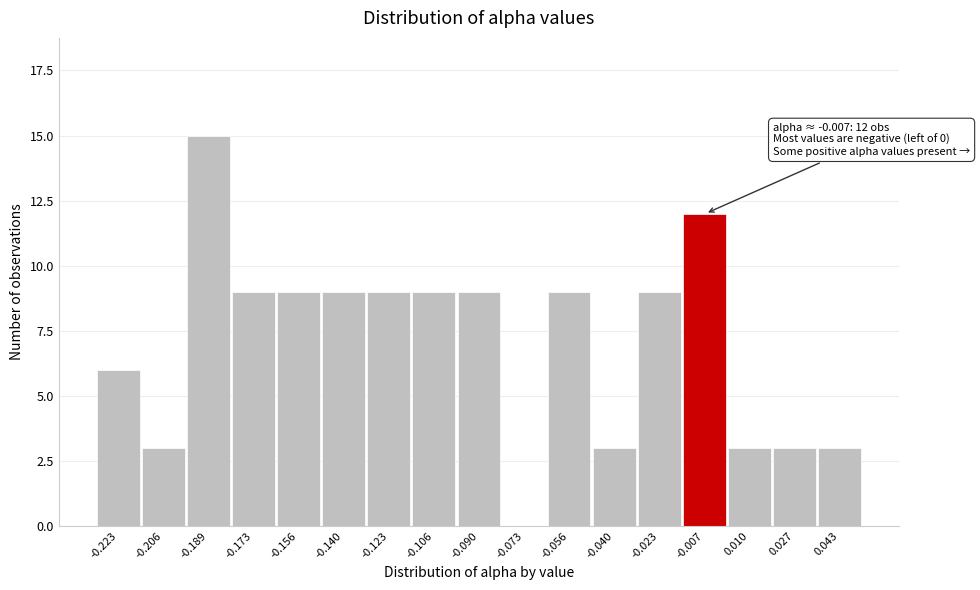

Reading left to right, list all the values displayed in this chart.

-0.223=6	-0.206=3	-0.189=15	-0.173=9	-0.156=9	-0.140=9	-0.123=9	-0.106=9	-0.090=9	-0.073=0	-0.056=9	-0.040=3	-0.023=9	-0.007=12	0.010=3	0.027=3	0.043=3